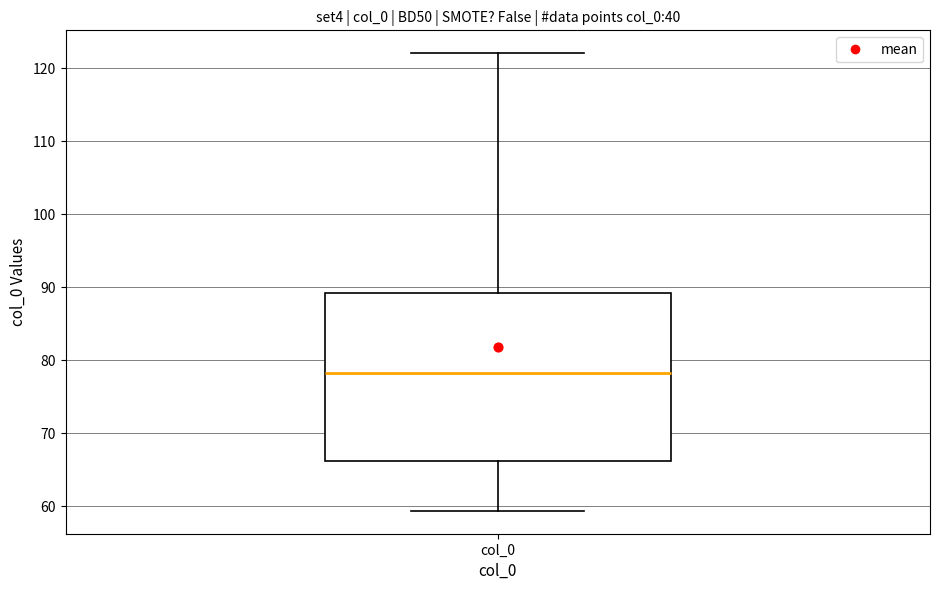

Read this box plot against the y-axis: the position of the median line, the range covered by the box, and the ends of both whiskers. The values are not printed on the chart, so give them approximately, as read against the axis.

median 78, box 66 to 89, whiskers 59 to 122